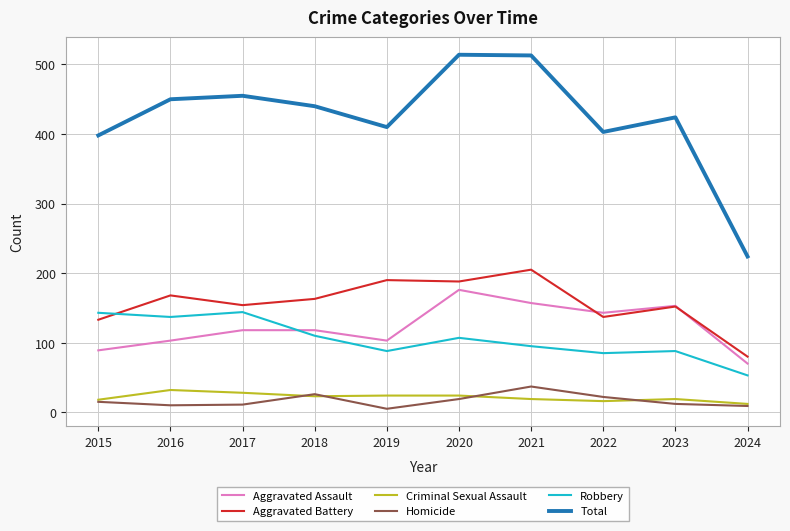

What is the average value of the Total series?

423